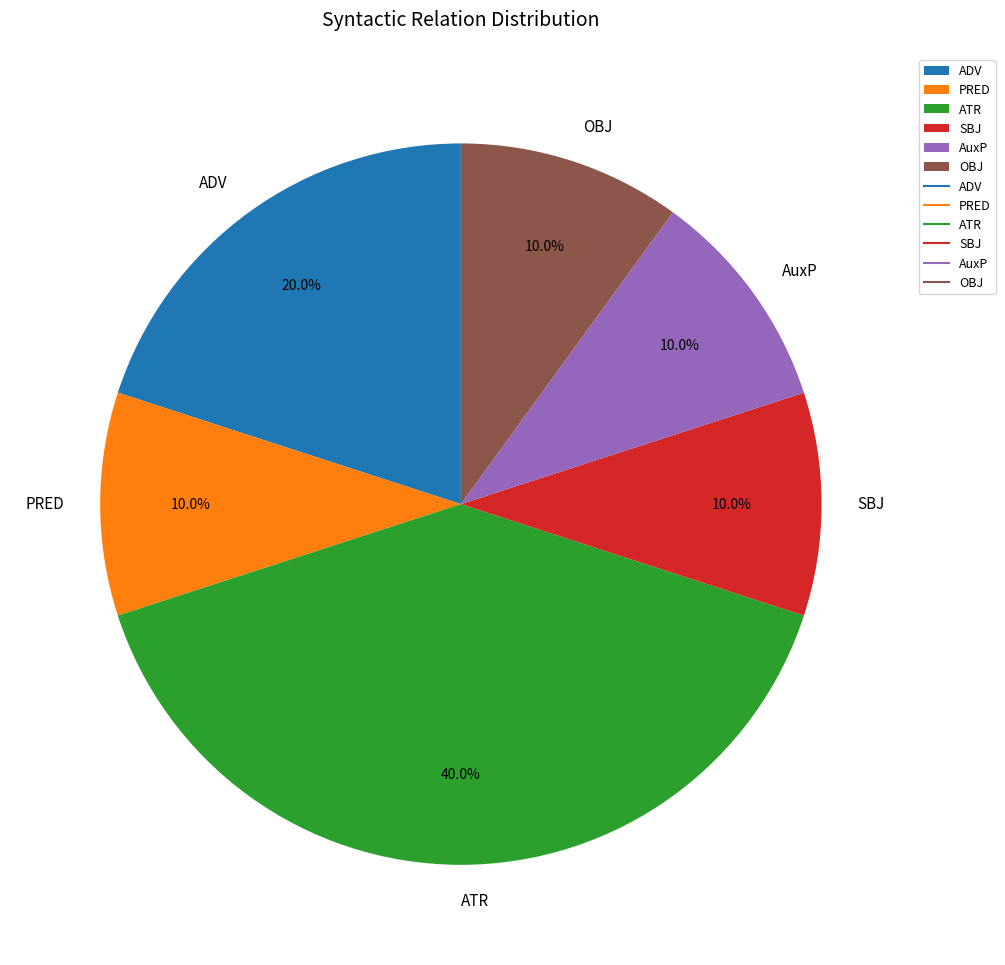

Count the number of slices in the pie.

6